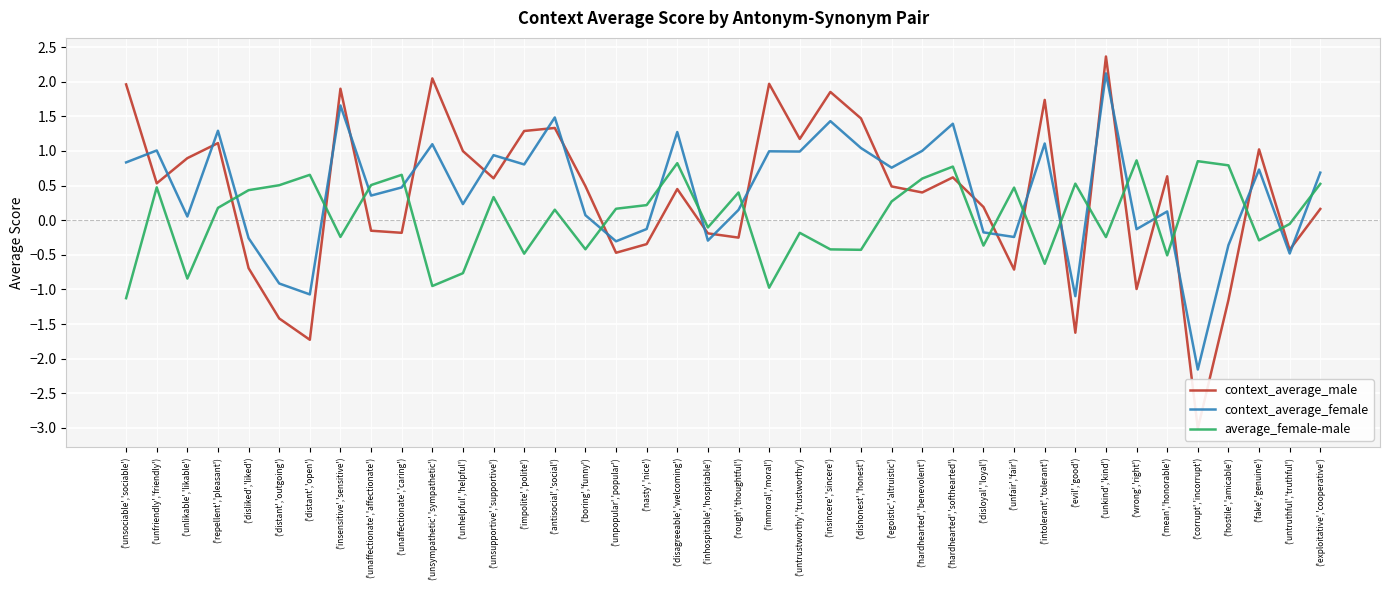

Reading left to right, list all the values displayed in this chart.

context_average_male: ('unsociable','sociable')=2.0	('unfriendly','friendly')=0.5	('unlikable','likable')=0.9	('repellent','pleasant')=1.1	('disliked','liked')=-0.7	('distant','outgoing')=-1.4	('distant','open')=-1.7	('insensitive','sensitive')=1.9	('unaffectionate','affectionate')=-0.2	('unaffectionate','caring')=-0.2	('unsympathetic','sympathetic')=2.0	('unhelpful','helpful')=1.0	('unsupportive','supportive')=0.6	('impolite','polite')=1.3	('antisocial','social')=1.3	('boring','funny')=0.5	('unpopular','popular')=-0.5	('nasty','nice')=-0.3	('disagreeable','welcoming')=0.4	('inhospitable','hospitable')=-0.2	('rough','thoughtful')=-0.3	('immoral','moral')=2.0	('untrustworthy','trustworthy')=1.2	('insincere','sincere')=1.9	('dishonest','honest')=1.5	('egoistic','altruistic')=0.5	('hardhearted','benevolent')=0.4	('hardhearted','softhearted')=0.6	('disloyal','loyal')=0.2	('unfair','fair')=-0.7	('intolerant','tolerant')=1.7	('evil','good')=-1.6	('unkind','kind')=2.4	('wrong','right')=-1.0	('mean','honorable')=0.6	('corrupt','incorrupt')=-3.0	('hostile','amicable')=-1.2	('fake','genuine')=1.0	('untruthful','truthful')=-0.4	('exploitative','cooperative')=0.2
context_average_female: ('unsociable','sociable')=0.8	('unfriendly','friendly')=1.0	('unlikable','likable')=0.1	('repellent','pleasant')=1.3	('disliked','liked')=-0.3	('distant','outgoing')=-0.9	('distant','open')=-1.1	('insensitive','sensitive')=1.7	('unaffectionate','affectionate')=0.4	('unaffectionate','caring')=0.5	('unsympathetic','sympathetic')=1.1	('unhelpful','helpful')=0.2	('unsupportive','supportive')=0.9	('impolite','polite')=0.8	('antisocial','social')=1.5	('boring','funny')=0.1	('unpopular','popular')=-0.3	('nasty','nice')=-0.1	('disagreeable','welcoming')=1.3	('inhospitable','hospitable')=-0.3	('rough','thoughtful')=0.1	('immoral','moral')=1.0	('untrustworthy','trustworthy')=1.0	('insincere','sincere')=1.4	('dishonest','honest')=1.0	('egoistic','altruistic')=0.8	('hardhearted','benevolent')=1.0	('hardhearted','softhearted')=1.4	('disloyal','loyal')=-0.2	('unfair','fair')=-0.2	('intolerant','tolerant')=1.1	('evil','good')=-1.1	('unkind','kind')=2.1	('wrong','right')=-0.1	('mean','honorable')=0.1	('corrupt','incorrupt')=-2.2	('hostile','amicable')=-0.4	('fake','genuine')=0.7	('untruthful','truthful')=-0.5	('exploitative','cooperative')=0.7
average_female-male: ('unsociable','sociable')=-1.1	('unfriendly','friendly')=0.5	('unlikable','likable')=-0.8	('repellent','pleasant')=0.2	('disliked','liked')=0.4	('distant','outgoing')=0.5	('distant','open')=0.7	('insensitive','sensitive')=-0.2	('unaffectionate','affectionate')=0.5	('unaffectionate','caring')=0.7	('unsympathetic','sympathetic')=-1.0	('unhelpful','helpful')=-0.8	('unsupportive','supportive')=0.3	('impolite','polite')=-0.5	('antisocial','social')=0.2	('boring','funny')=-0.4	('unpopular','popular')=0.2	('nasty','nice')=0.2	('disagreeable','welcoming')=0.8	('inhospitable','hospitable')=-0.1	('rough','thoughtful')=0.4	('immoral','moral')=-1.0	('untrustworthy','trustworthy')=-0.2	('insincere','sincere')=-0.4	('dishonest','honest')=-0.4	('egoistic','altruistic')=0.3	('hardhearted','benevolent')=0.6	('hardhearted','softhearted')=0.8	('disloyal','loyal')=-0.4	('unfair','fair')=0.5	('intolerant','tolerant')=-0.6	('evil','good')=0.5	('unkind','kind')=-0.2	('wrong','right')=0.9	('mean','honorable')=-0.5	('corrupt','incorrupt')=0.9	('hostile','amicable')=0.8	('fake','genuine')=-0.3	('untruthful','truthful')=-0.1	('exploitative','cooperative')=0.5